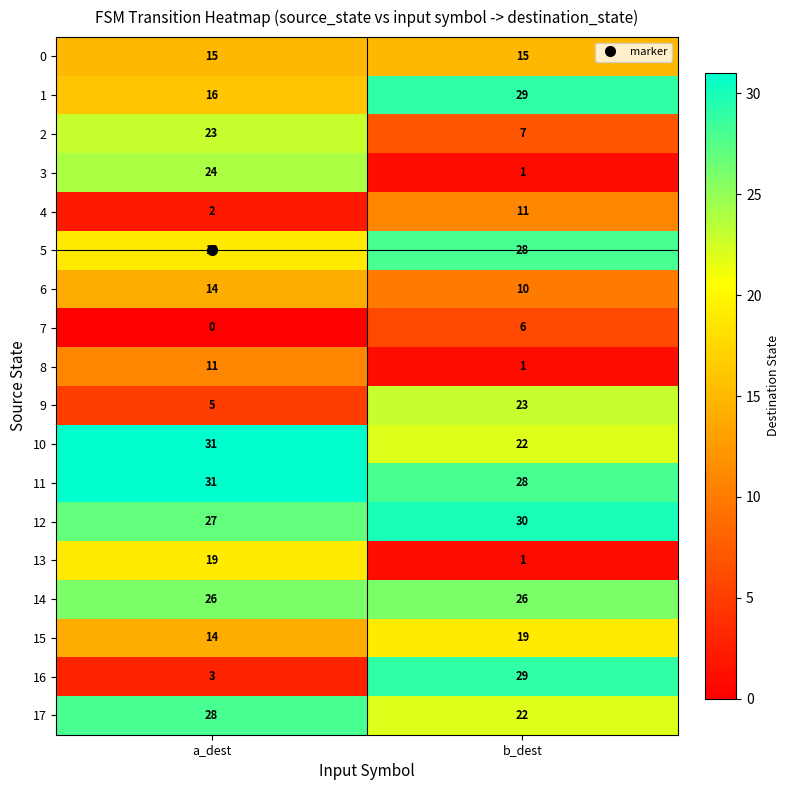

What is the difference between the highest and lowest values at b_dest?

29